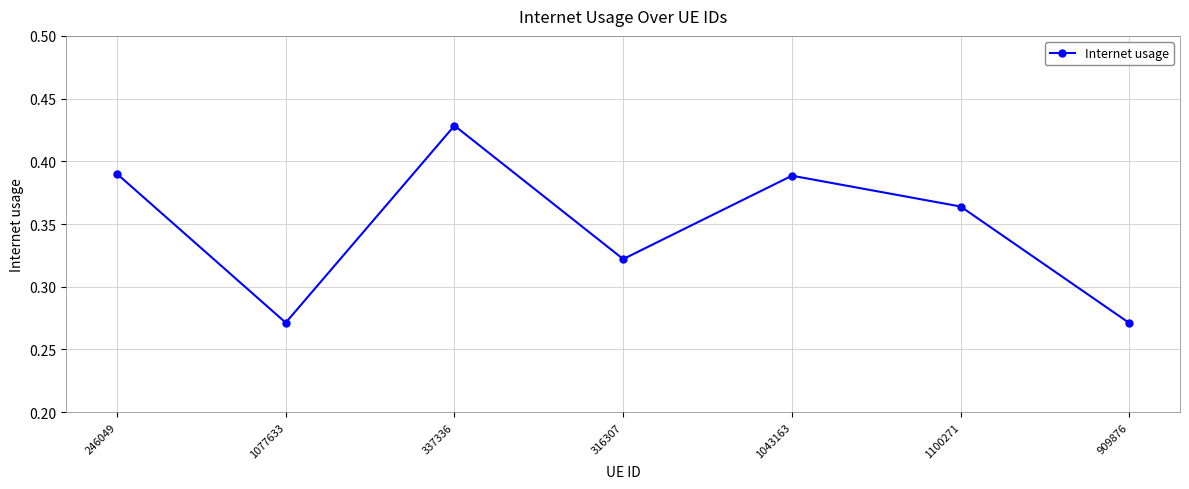

The value at 1100271 is 0.6. True or false?

False